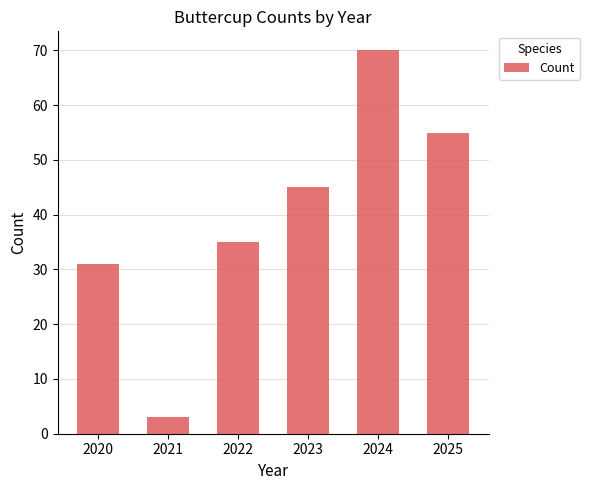

List the labels in order of value, smallest first.

2021, 2020, 2022, 2023, 2025, 2024